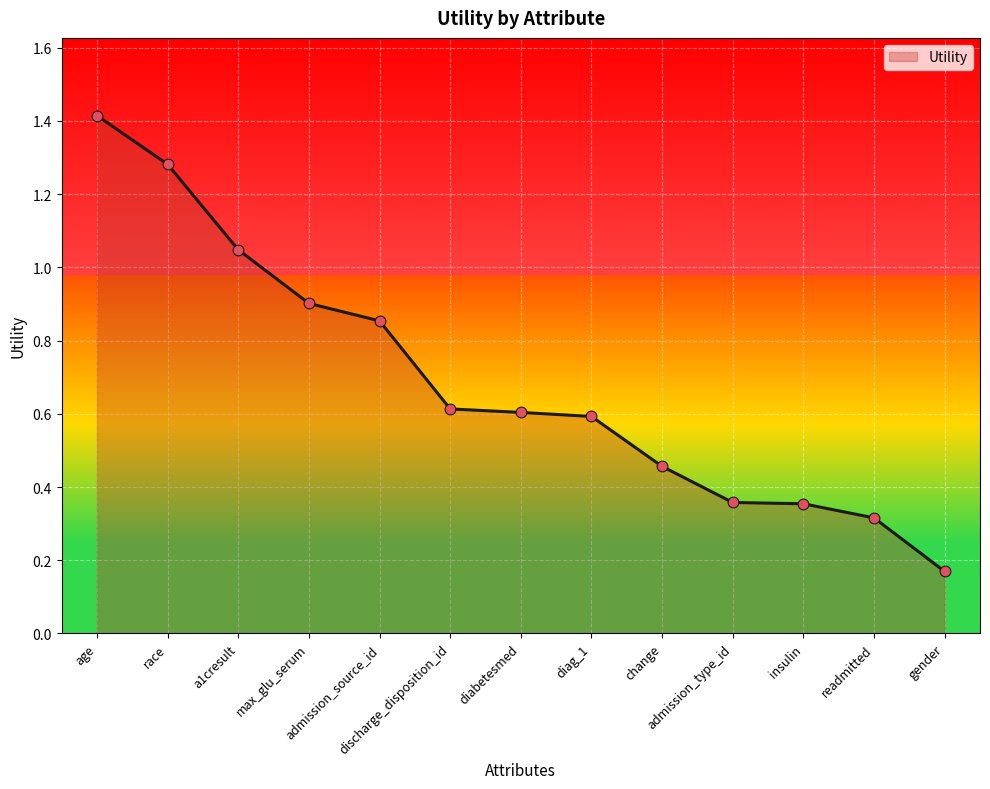

Between readmitted and diabetesmed, which is larger?

diabetesmed